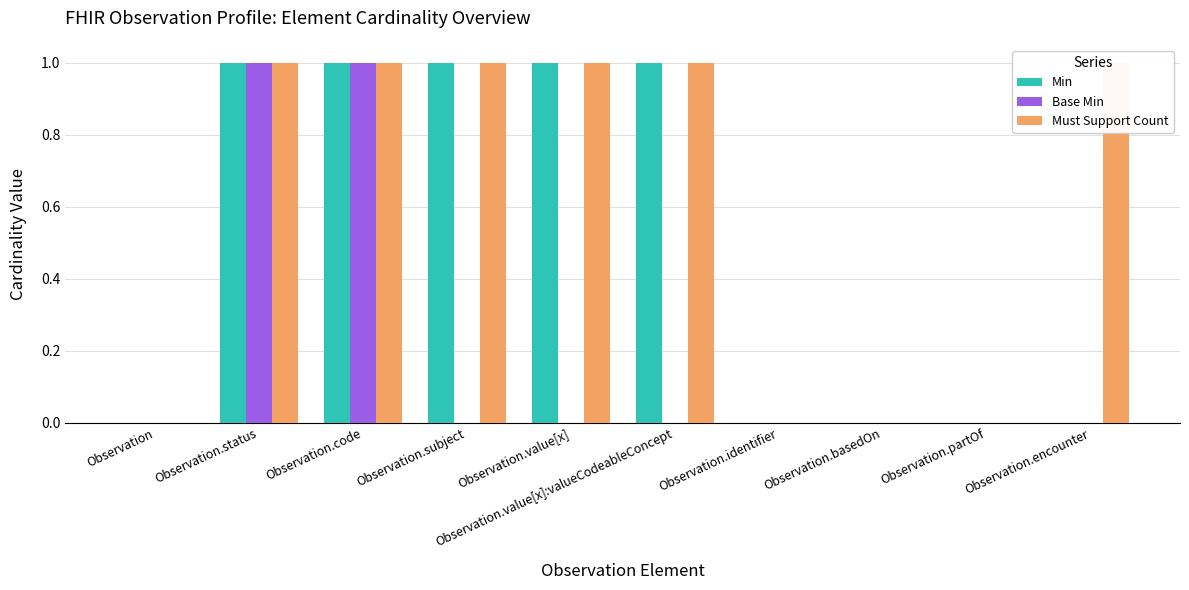

At which category does the chart reach its minimum across all series?

Observation